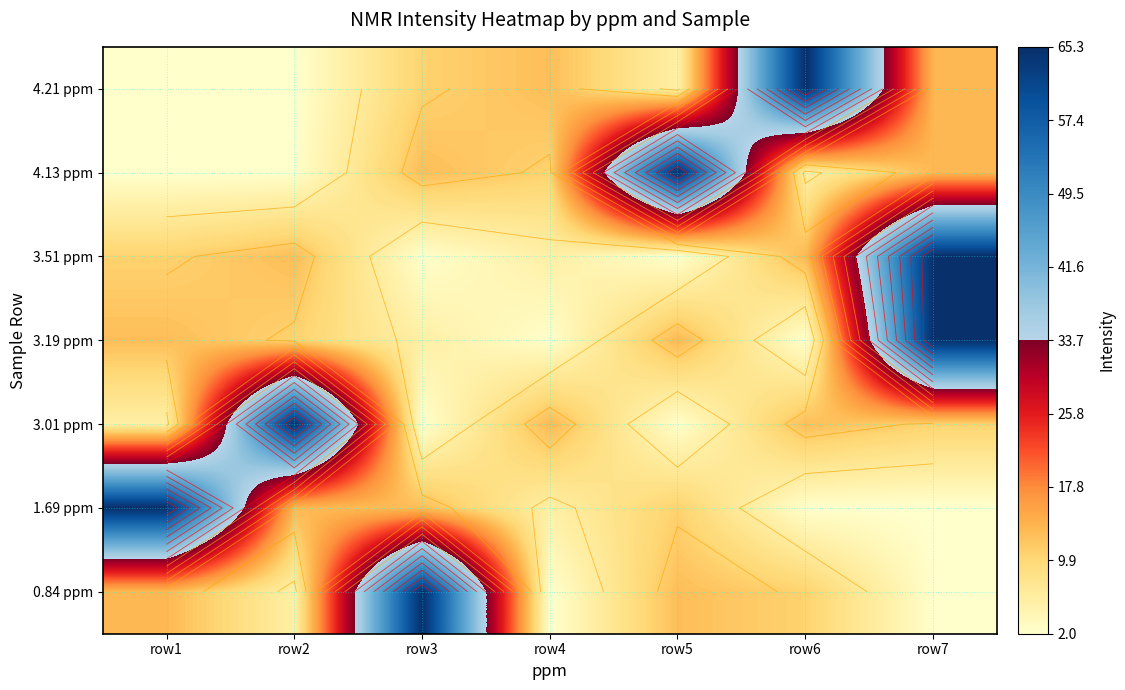

List the labels in order of 3.19 ppm value, largest first.

row7, row5, row1, row2, row3, row4, row6